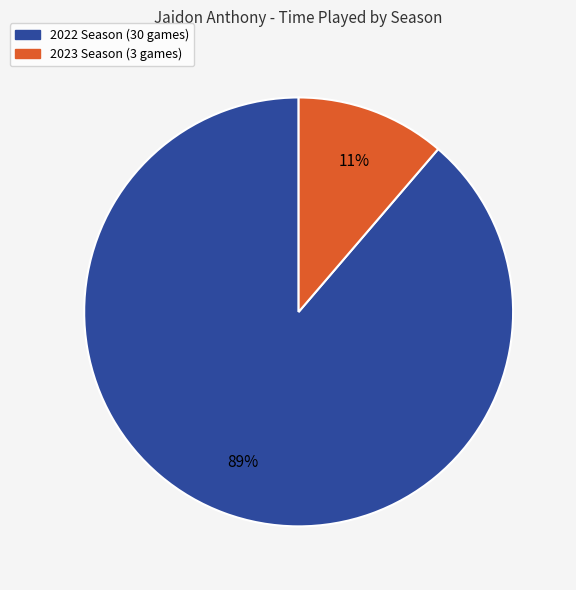

The 2023 Season (3 games) slice represents 11% of the pie. True or false?

True